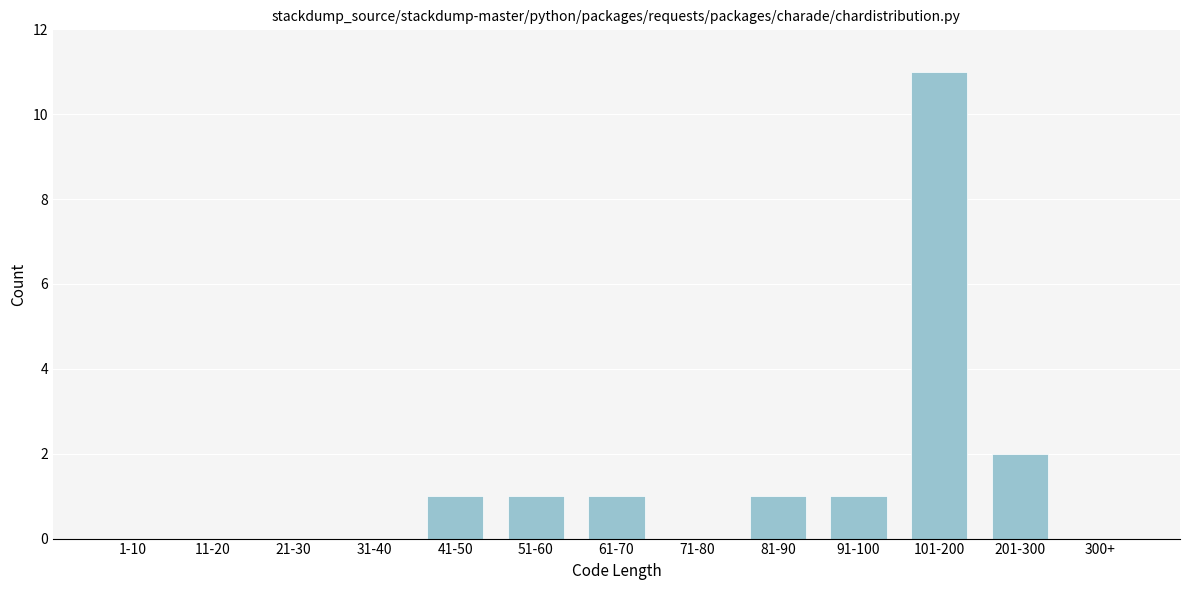

Reading right to left, extract all data points from this chart.

300+=0	201-300=2	101-200=11	91-100=1	81-90=1	71-80=0	61-70=1	51-60=1	41-50=1	31-40=0	21-30=0	11-20=0	1-10=0